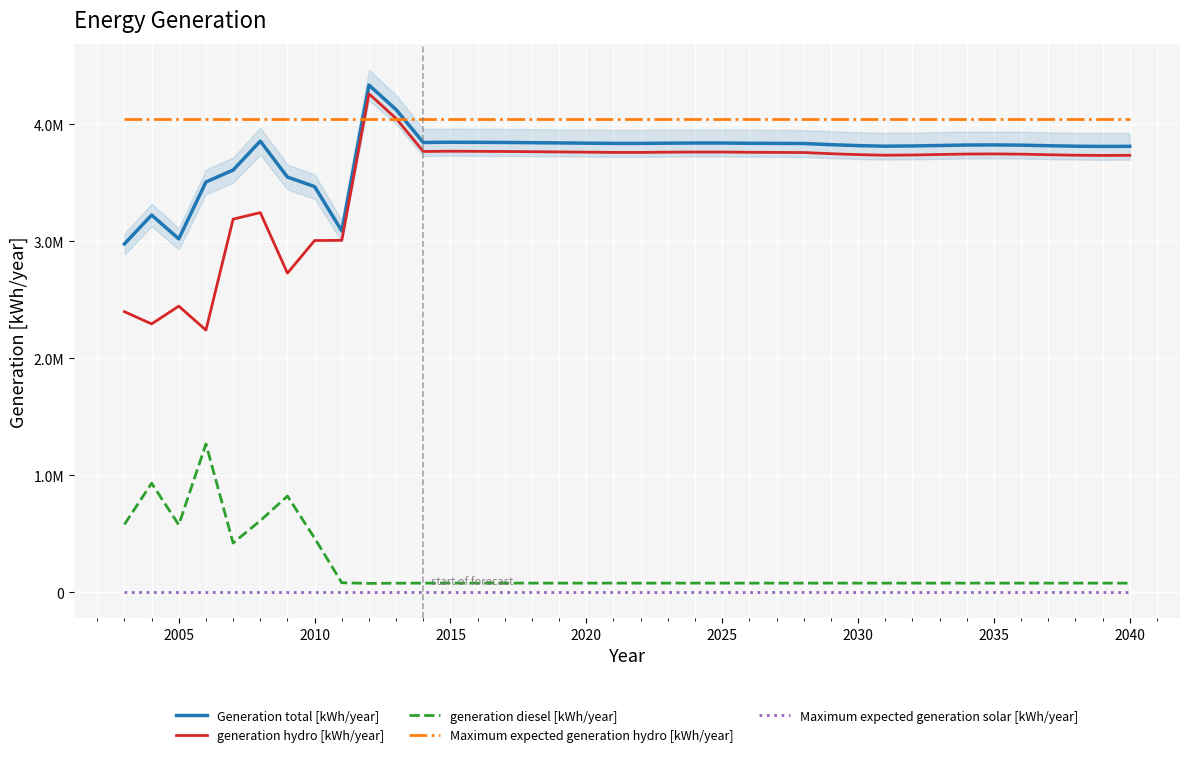

In Generation total [kWh/year], how many points are lower than both neighbors (excluding endpoints)?

5